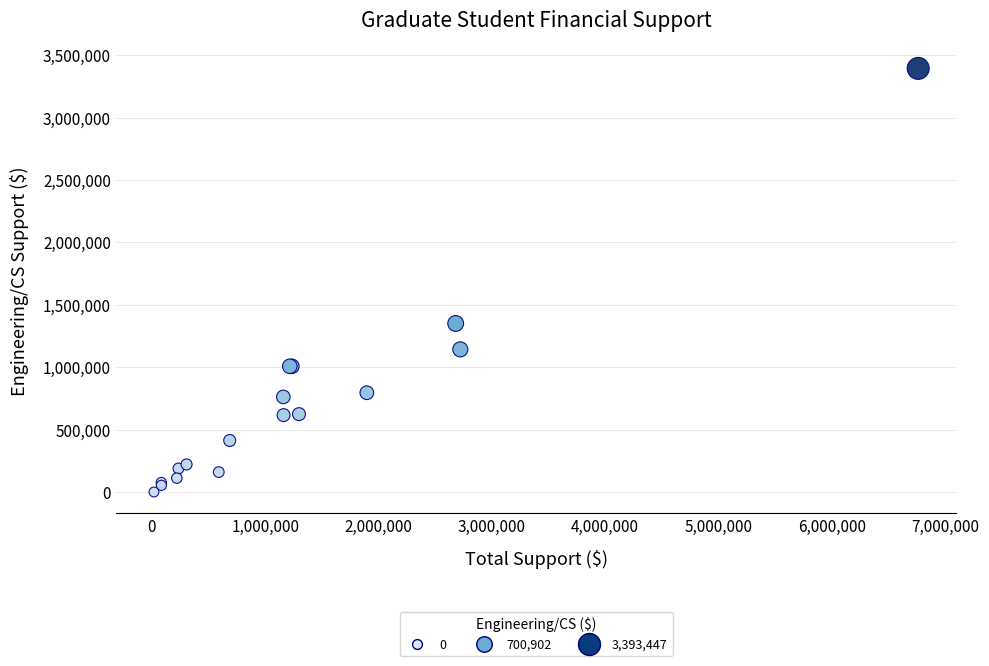

What Y value in the scatter plot is closest to 1696723?

1350093